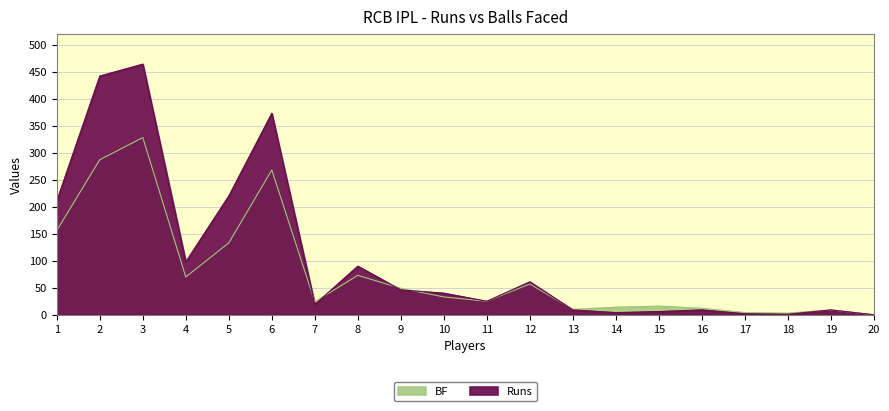

In Runs, how many points are lower than both neighbors (excluding endpoints)?

5